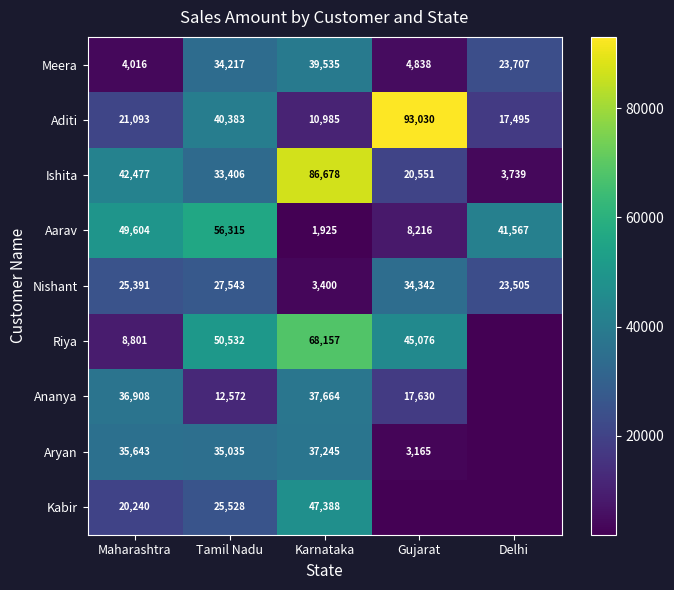

Is it true that Kabir equals 6449 at Tamil Nadu?

False